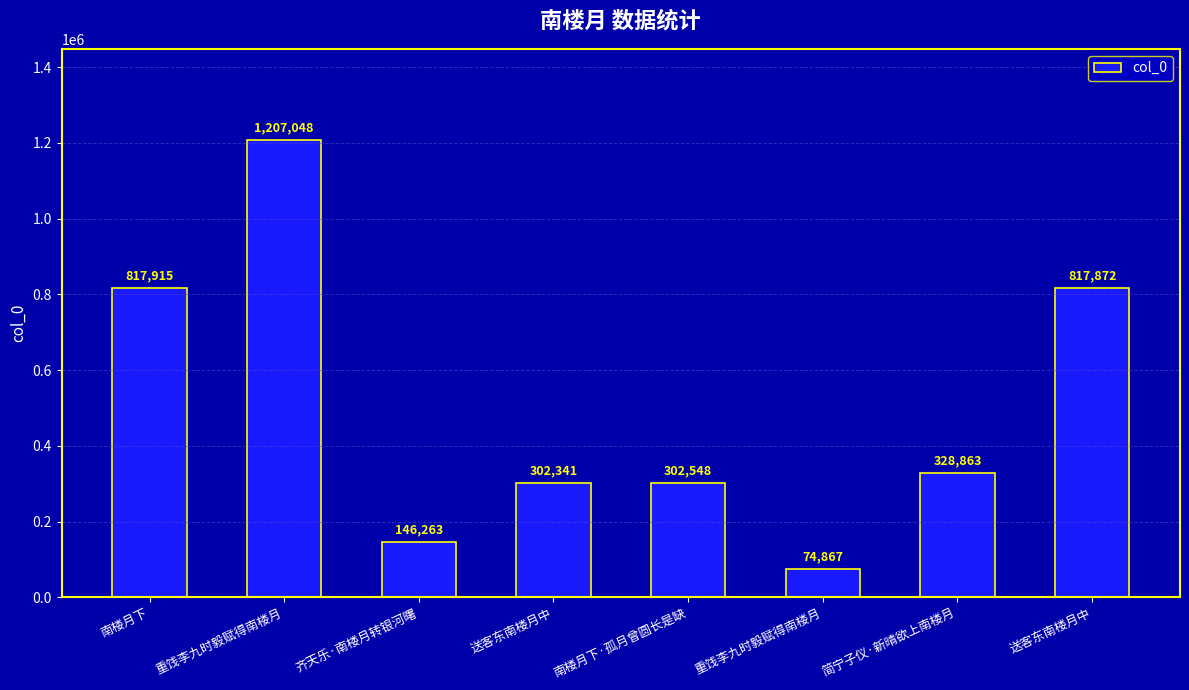

What is the label of the 4th bar from the right?

南楼月下·孤月曾圆长是缺